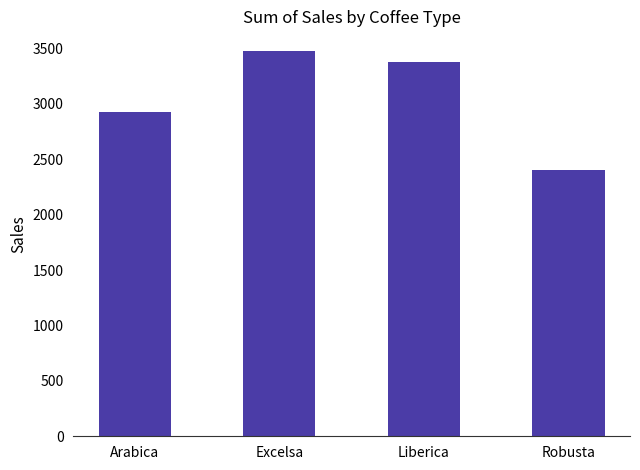

Is it true that the value at Liberica is 3378.0?

True